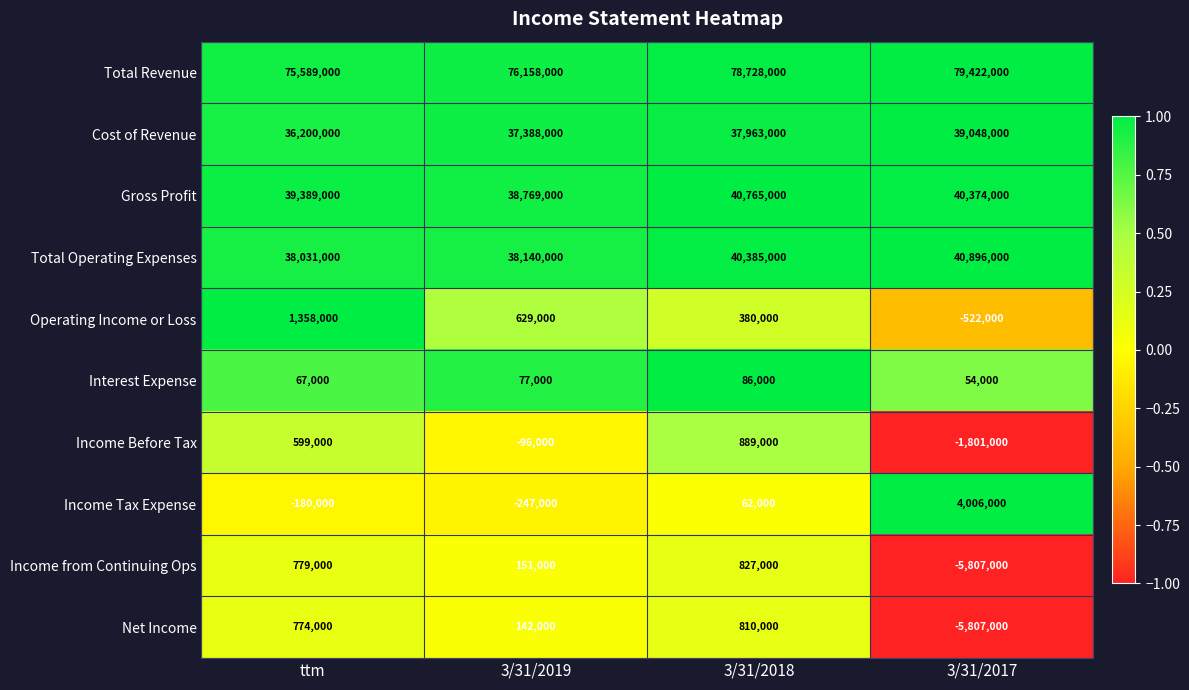

Is it true that Total Operating Expenses equals 40385000 at 3/31/2018?

True